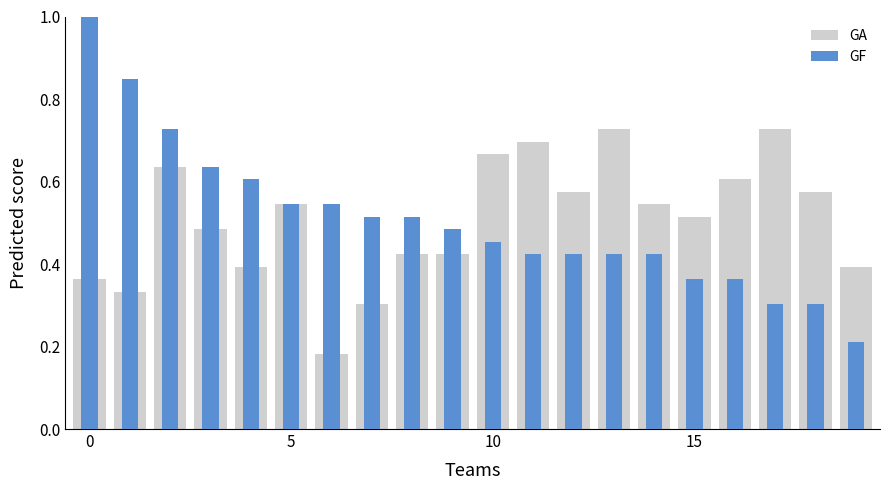

Which category has the highest value in the GA series?

13